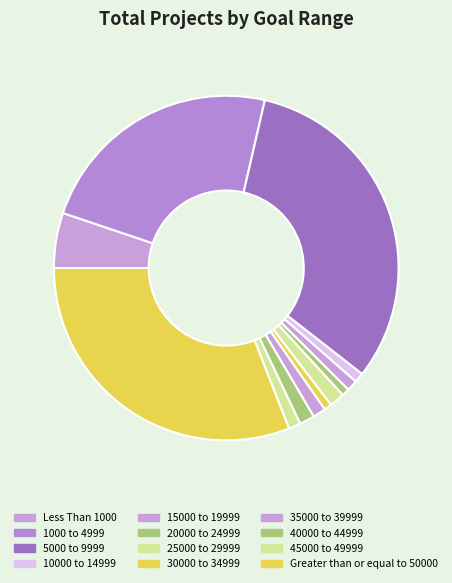

Count the number of slices in the pie.

12